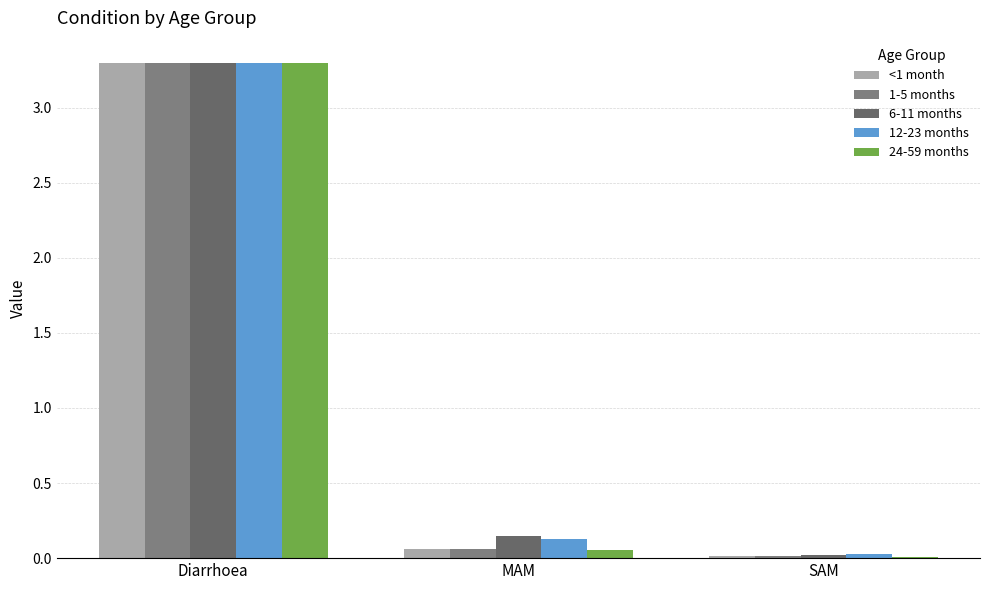

Rank the series at SAM from highest to lowest value.

12-23 months, 6-11 months, <1 month, 1-5 months, 24-59 months